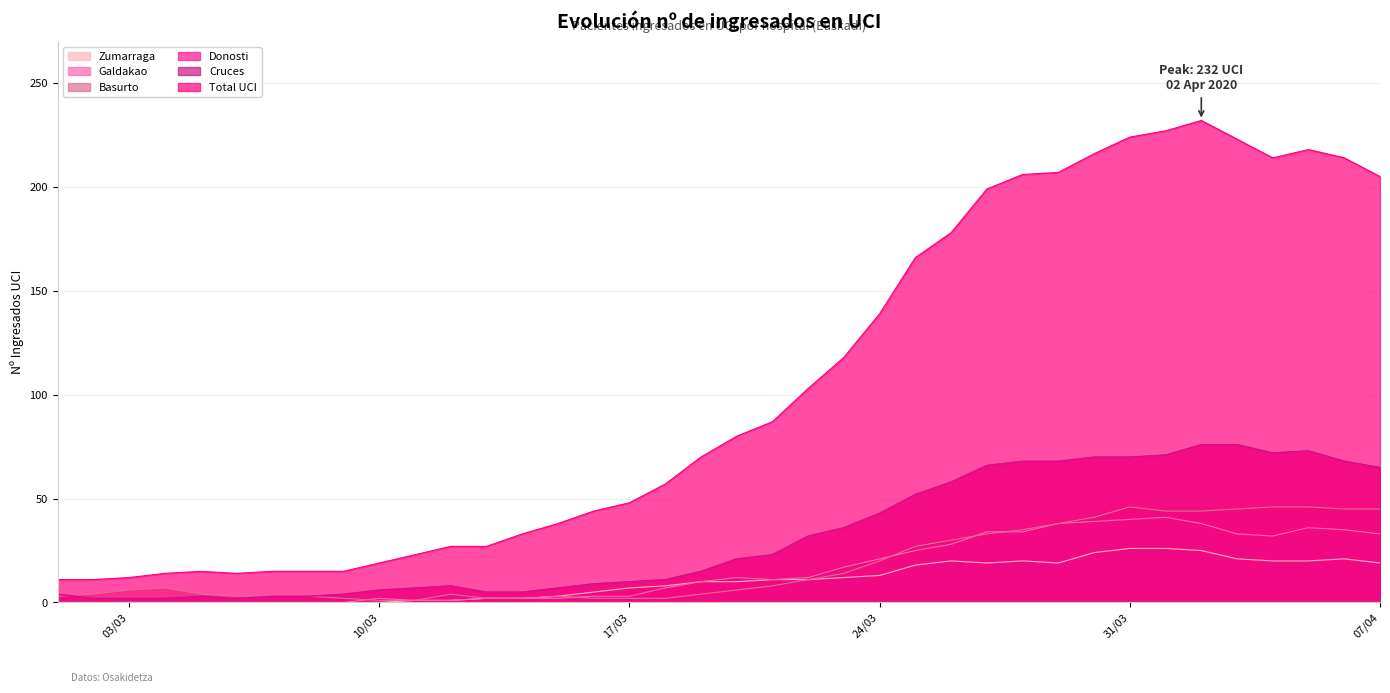

What is the label of the 18th point from the right?

21/03/2020